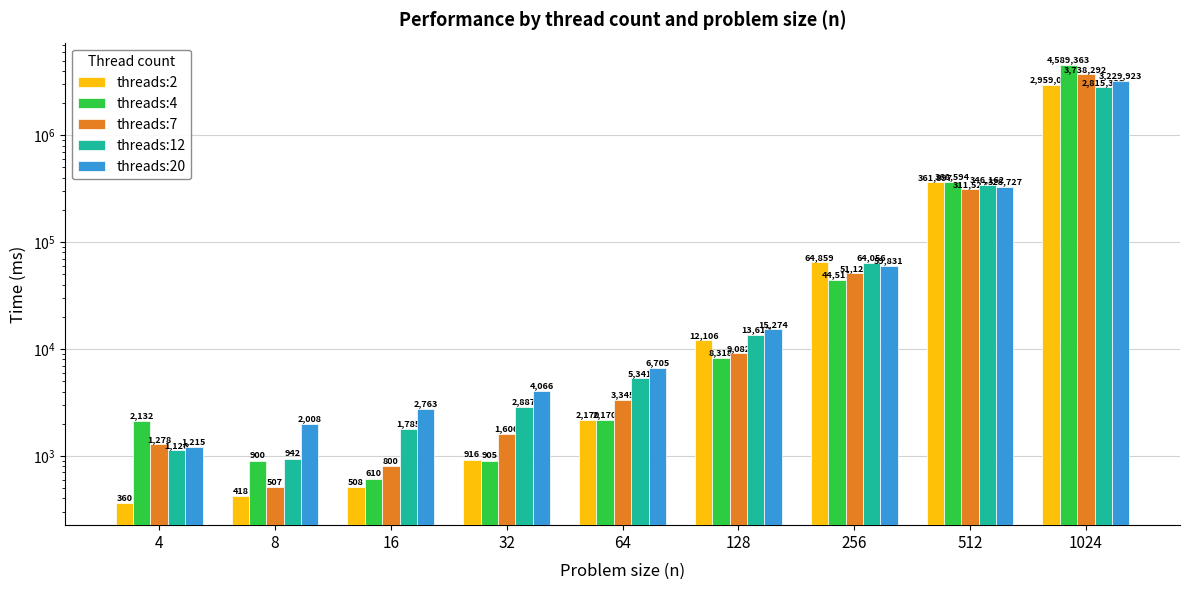

What is the maximum value shown in the chart?

4589363.3